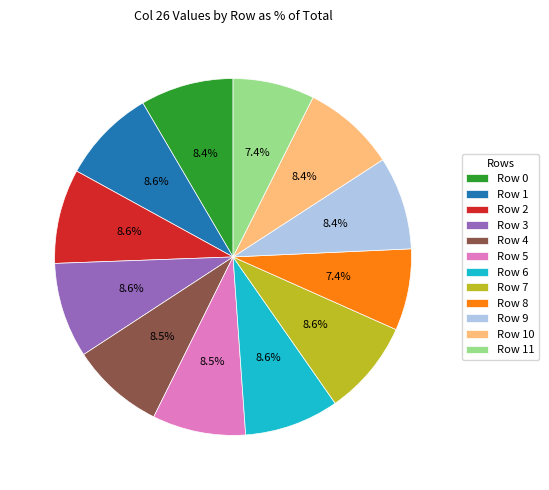

To the nearest percent, what is the difference between the Row 8 and Row 6 slice percentages?

1%